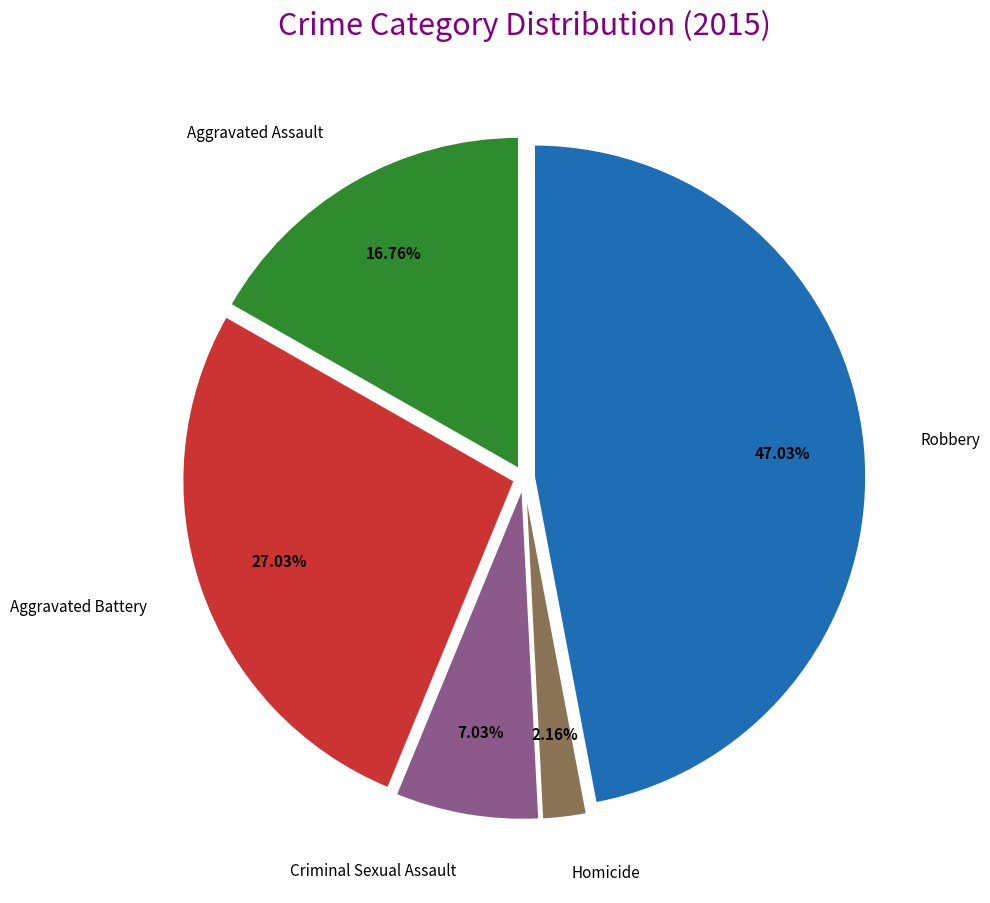

Count the number of slices in the pie.

5